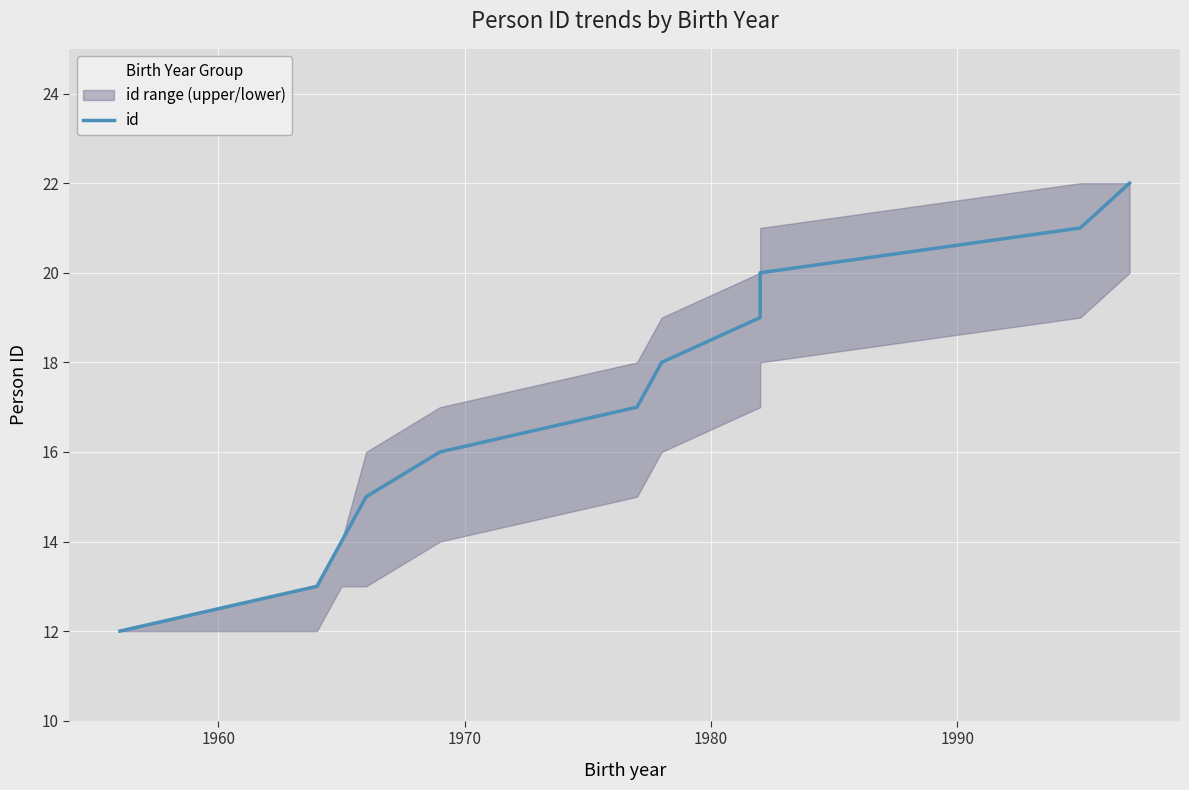

How many data points are less than 17?

5